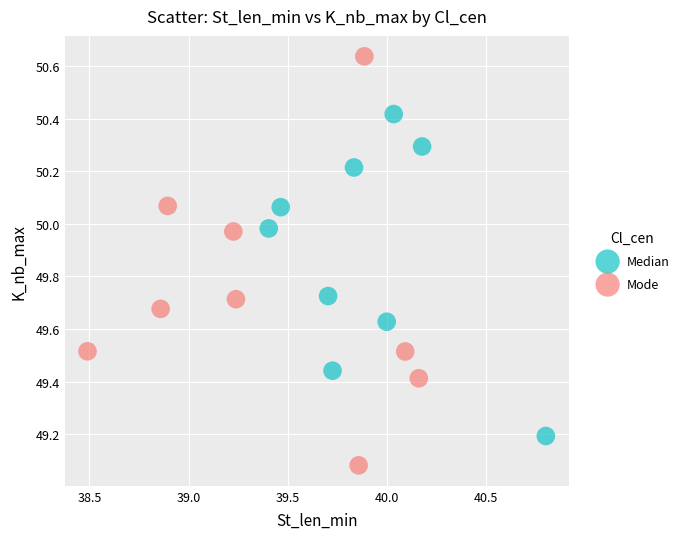

Which series reaches the maximum Y coordinate?

Mode